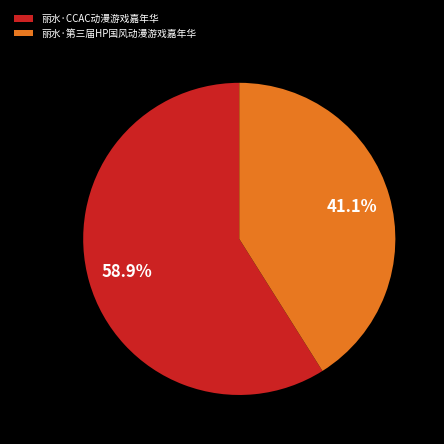

How many slices are in this pie chart?

2